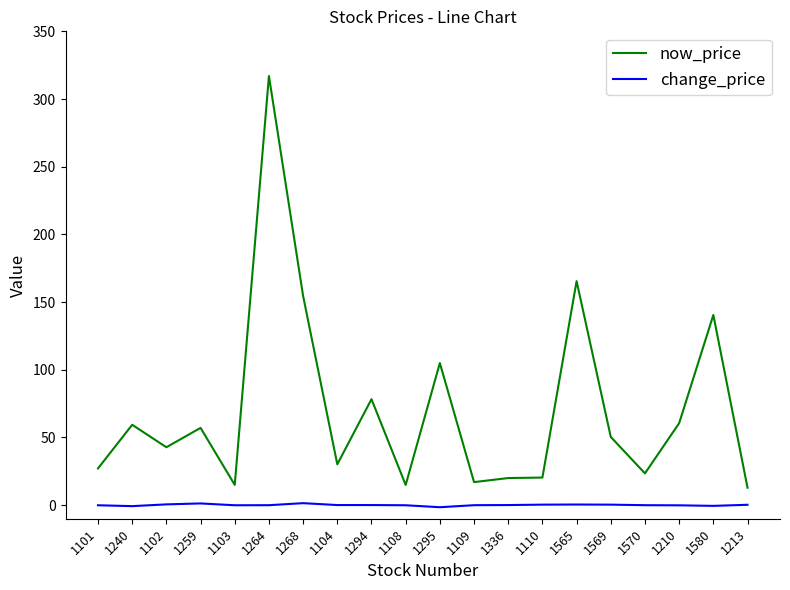

True or false: now_price and change_price cross at least once.

False